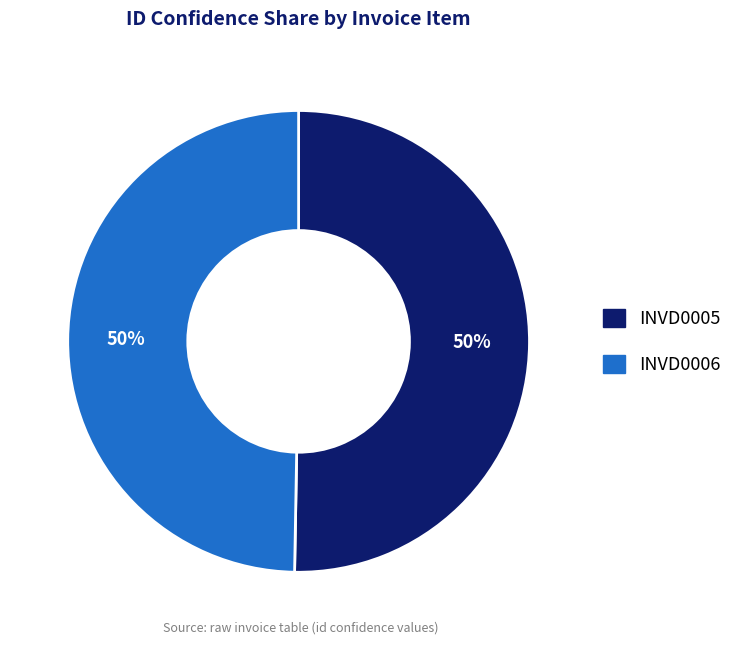

Combined, do INVD0006 and INVD0005 account for over 50%?

Yes